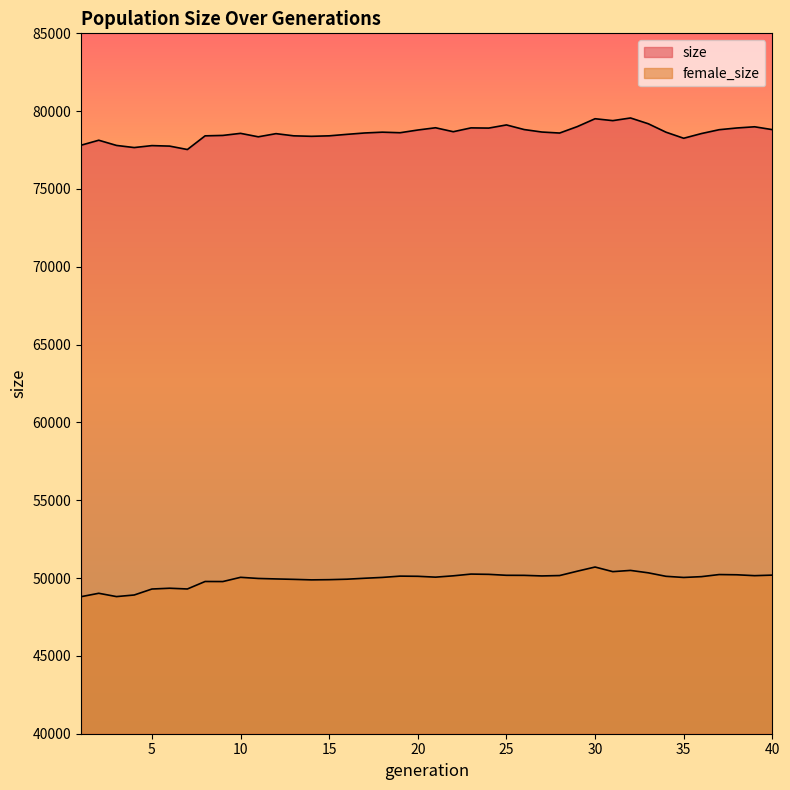

True or false: female_size has a value of 15120 at 17.

False